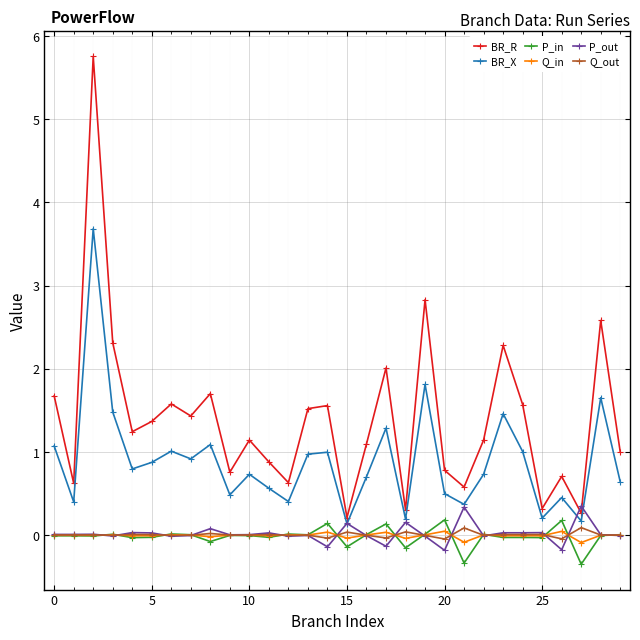

How many interior local valleys does the BR_R series have?

10